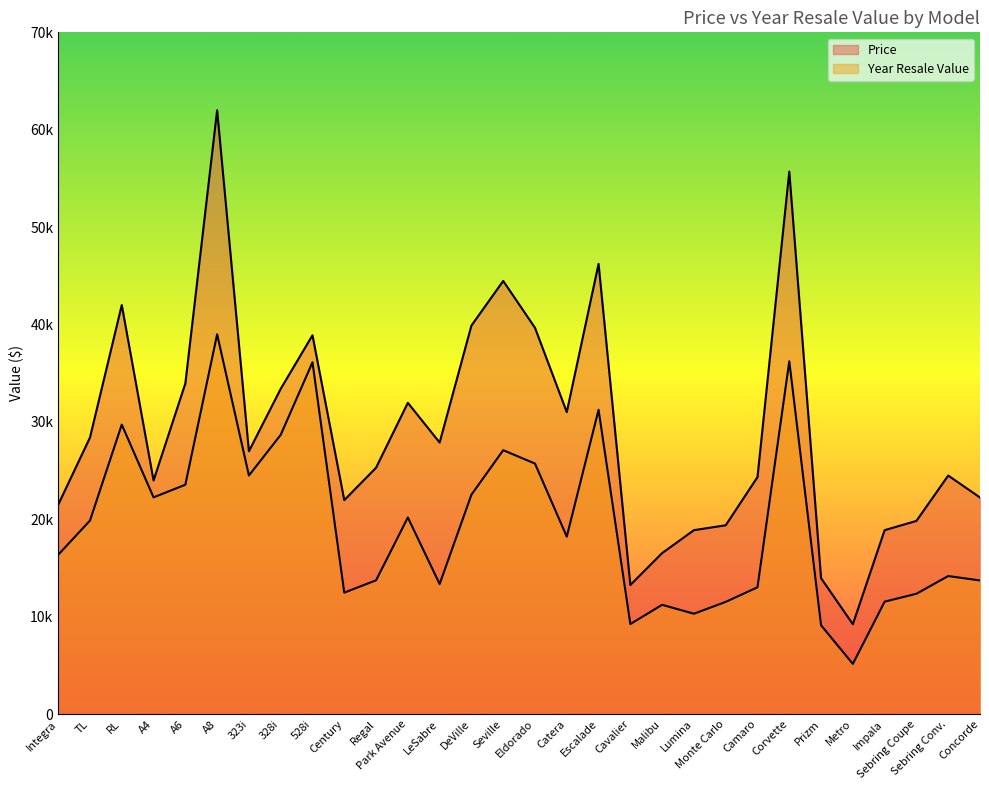

True or false: Price and Year Resale Value cross at least once.

False